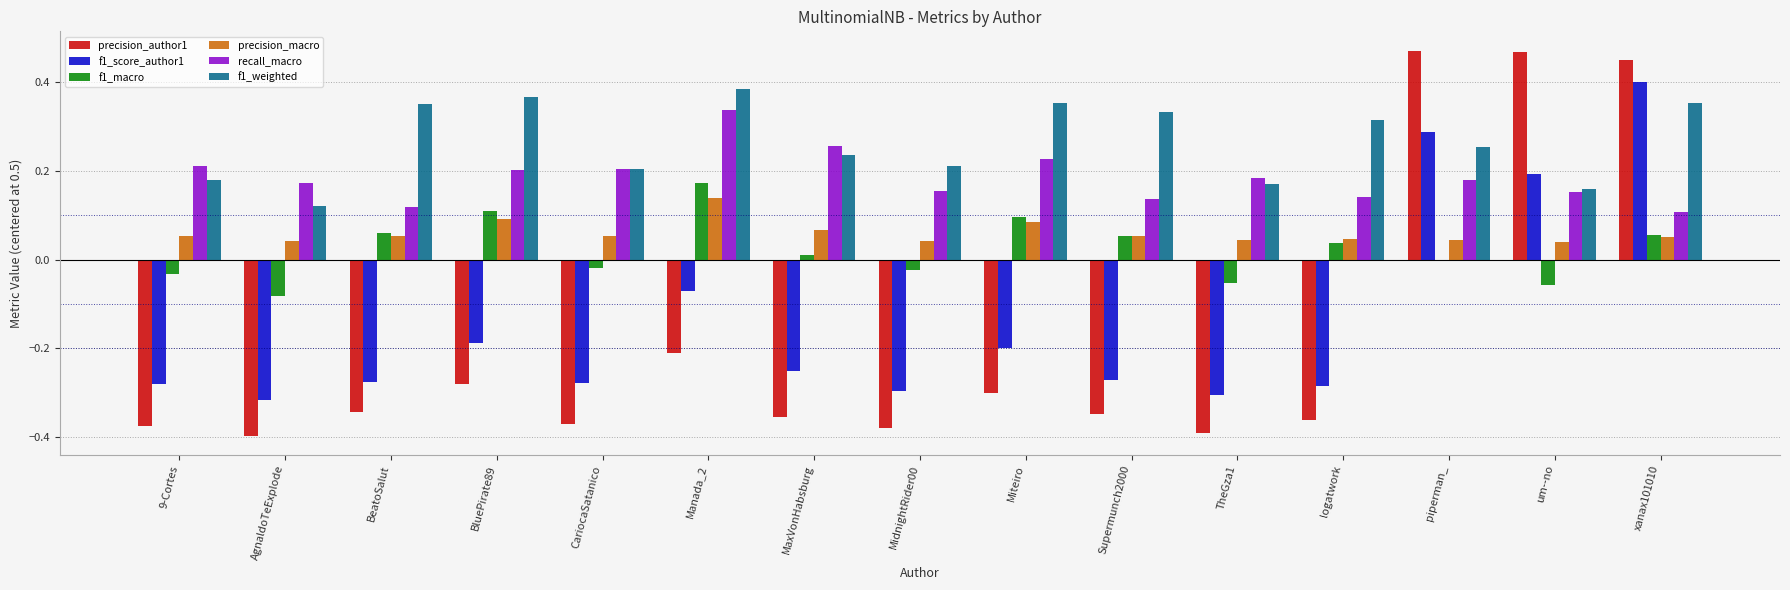

At which label does f1_score_author1 reach its peak?

xanax101010